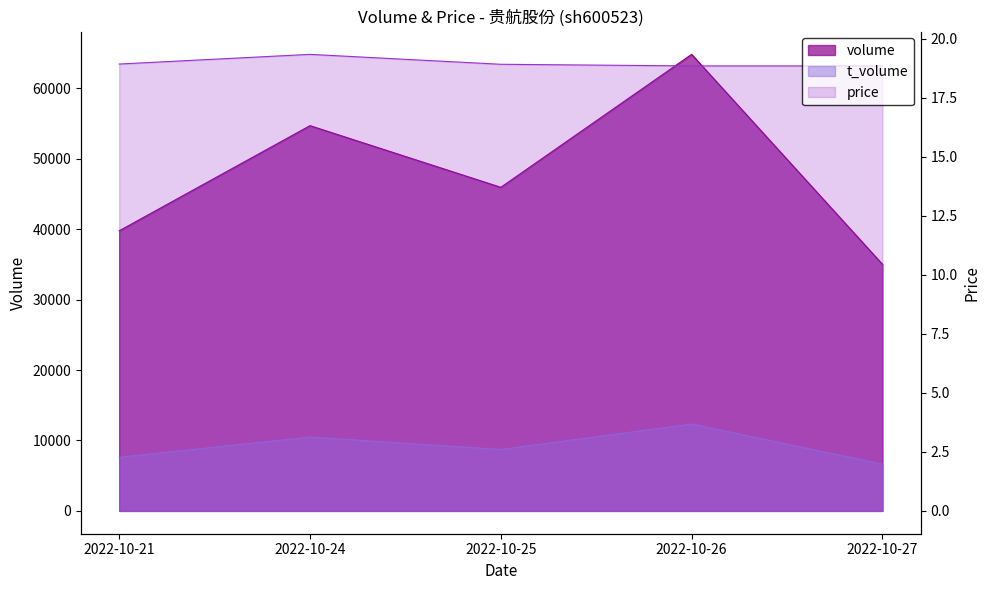

Where is the first local minimum for t_volume?

2022-10-25